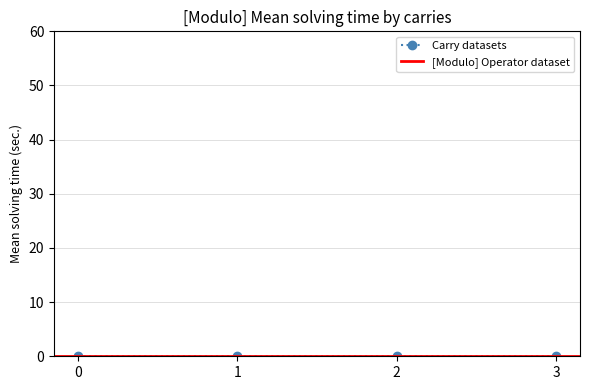

Rank the categories by value from highest to lowest.

1, 0, 2, 3